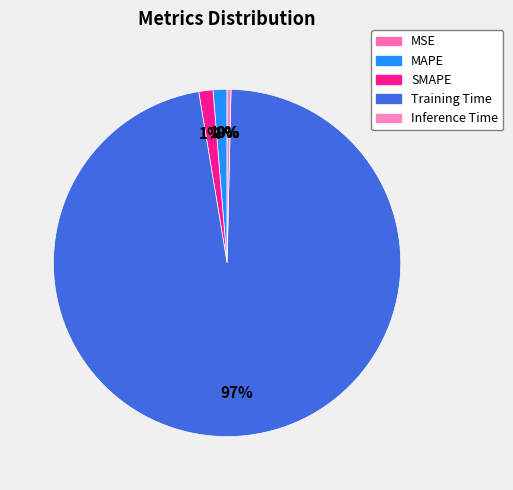

Rank the categories by value from highest to lowest.

Training Time, SMAPE, MAPE, Inference Time, MSE